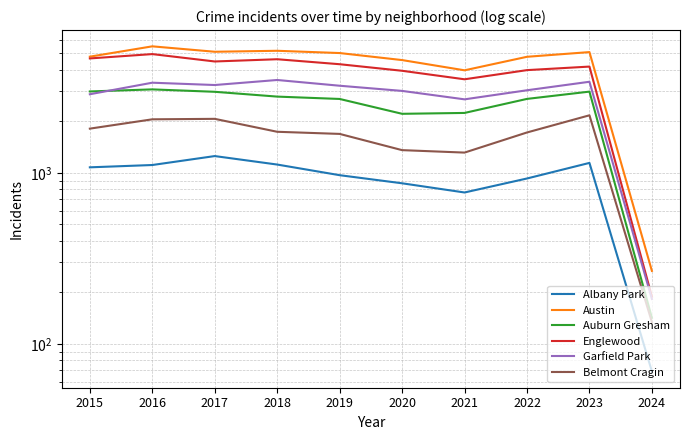

At which label does Auburn Gresham reach its peak?

2016